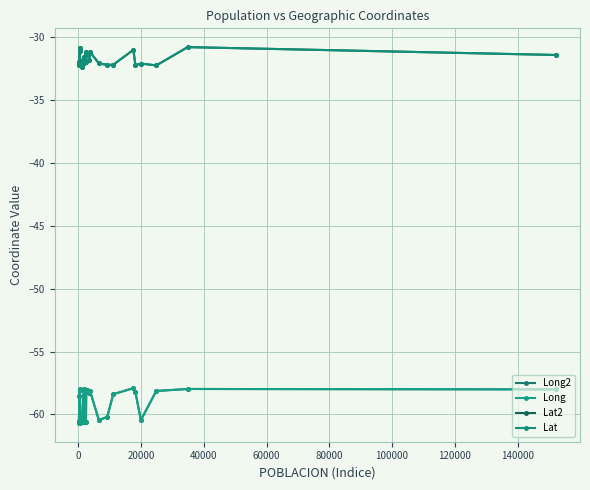

Does the chart have visible grid lines?

Yes